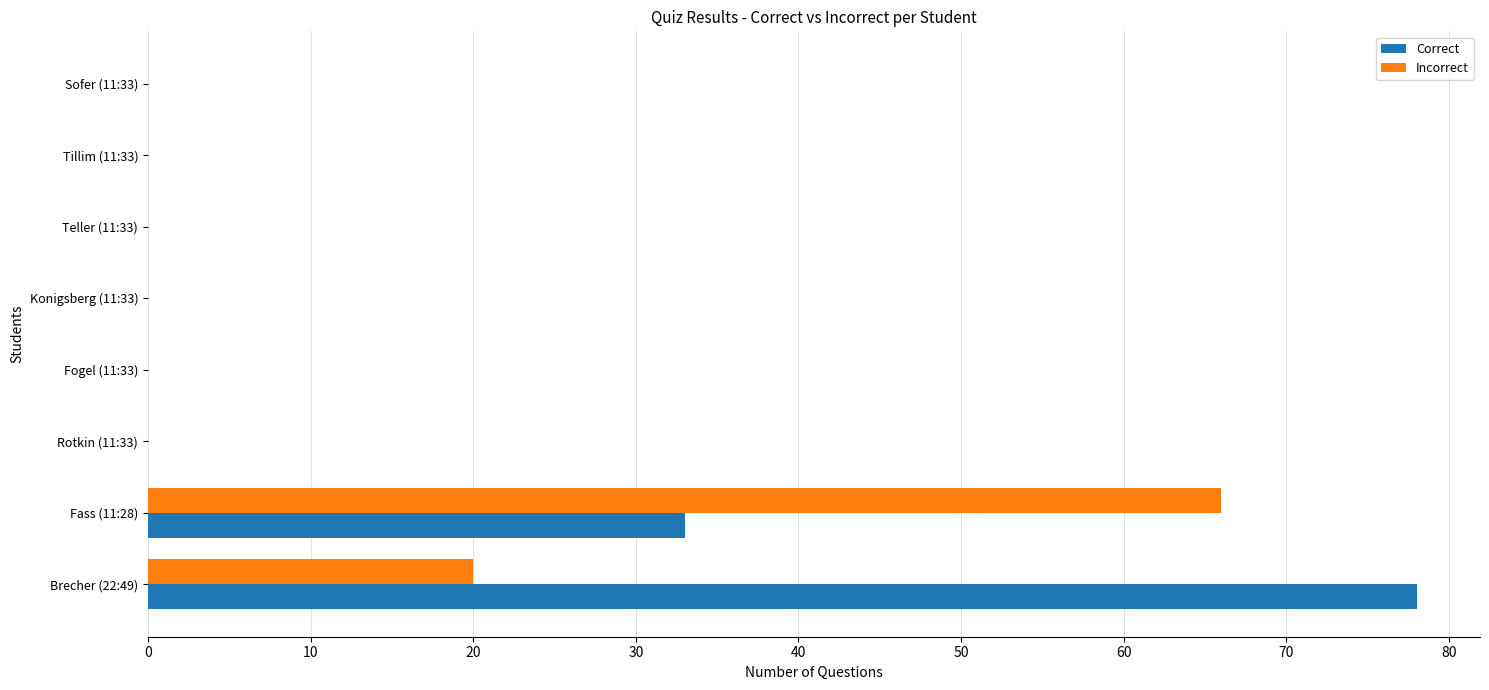

Where is Correct nearest to the value 39?

Fass (11:28)